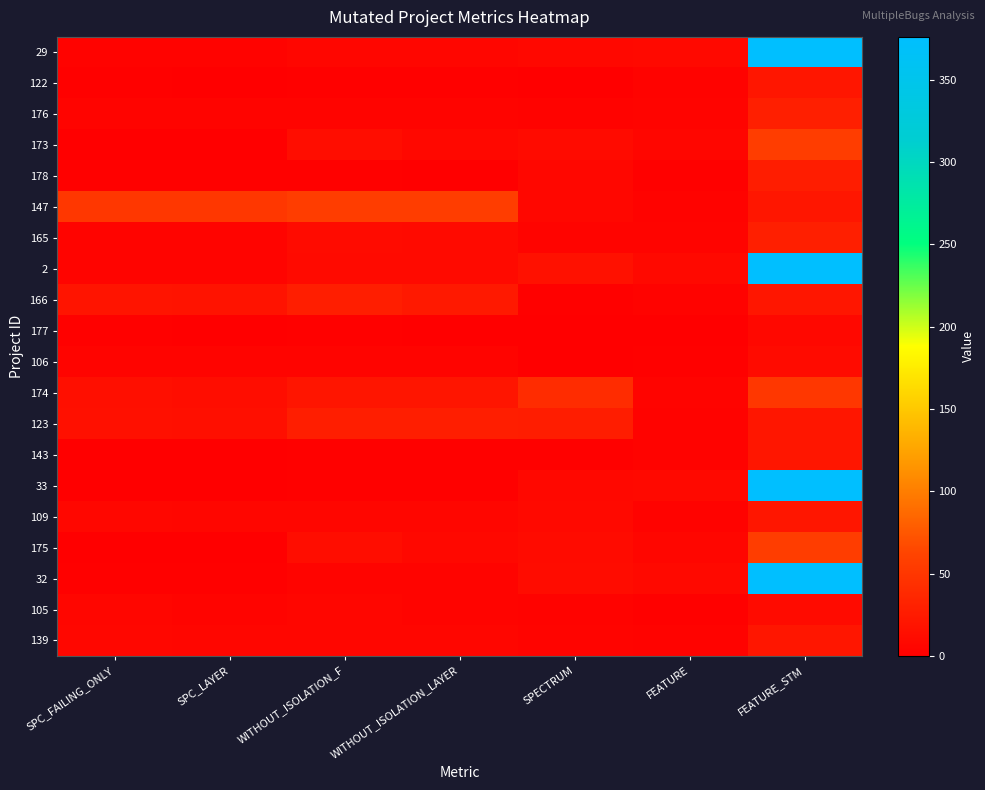

Reading left to right, extract all data points from this chart.

29: SPC_FAILING_ONLY=3	SPC_LAYER=3	WITHOUT_ISOLATION_F=6	WITHOUT_ISOLATION_LAYER=6	SPECTRUM=8	FEATURE=9	FEATURE_STM=376
122: SPC_FAILING_ONLY=2	SPC_LAYER=1	WITHOUT_ISOLATION_F=2	WITHOUT_ISOLATION_LAYER=2	SPECTRUM=1	FEATURE=3	FEATURE_STM=21
176: SPC_FAILING_ONLY=5	SPC_LAYER=5	WITHOUT_ISOLATION_F=5	WITHOUT_ISOLATION_LAYER=5	SPECTRUM=3	FEATURE=4	FEATURE_STM=29
173: SPC_FAILING_ONLY=0	SPC_LAYER=0	WITHOUT_ISOLATION_F=13	WITHOUT_ISOLATION_LAYER=8	SPECTRUM=11	FEATURE=6	FEATURE_STM=56
178: SPC_FAILING_ONLY=2	SPC_LAYER=2	WITHOUT_ISOLATION_F=2	WITHOUT_ISOLATION_LAYER=1	SPECTRUM=7	FEATURE=2	FEATURE_STM=27
147: SPC_FAILING_ONLY=51	SPC_LAYER=51	WITHOUT_ISOLATION_F=56	WITHOUT_ISOLATION_LAYER=56	SPECTRUM=7	FEATURE=3	FEATURE_STM=21
165: SPC_FAILING_ONLY=4	SPC_LAYER=4	WITHOUT_ISOLATION_F=11	WITHOUT_ISOLATION_LAYER=10	SPECTRUM=4	FEATURE=4	FEATURE_STM=29
2: SPC_FAILING_ONLY=5	SPC_LAYER=5	WITHOUT_ISOLATION_F=10	WITHOUT_ISOLATION_LAYER=10	SPECTRUM=16	FEATURE=9	FEATURE_STM=376
166: SPC_FAILING_ONLY=19	SPC_LAYER=18	WITHOUT_ISOLATION_F=28	WITHOUT_ISOLATION_LAYER=24	SPECTRUM=2	FEATURE=3	FEATURE_STM=21
177: SPC_FAILING_ONLY=2	SPC_LAYER=1	WITHOUT_ISOLATION_F=2	WITHOUT_ISOLATION_LAYER=1	SPECTRUM=1	FEATURE=1	FEATURE_STM=8
106: SPC_FAILING_ONLY=5	SPC_LAYER=5	WITHOUT_ISOLATION_F=5	WITHOUT_ISOLATION_LAYER=5	SPECTRUM=1	FEATURE=2	FEATURE_STM=11
174: SPC_FAILING_ONLY=14	SPC_LAYER=13	WITHOUT_ISOLATION_F=20	WITHOUT_ISOLATION_LAYER=20	SPECTRUM=41	FEATURE=4	FEATURE_STM=51
123: SPC_FAILING_ONLY=15	SPC_LAYER=14	WITHOUT_ISOLATION_F=28	WITHOUT_ISOLATION_LAYER=28	SPECTRUM=27	FEATURE=3	FEATURE_STM=21
143: SPC_FAILING_ONLY=1	SPC_LAYER=1	WITHOUT_ISOLATION_F=2	WITHOUT_ISOLATION_LAYER=2	SPECTRUM=2	FEATURE=3	FEATURE_STM=21
33: SPC_FAILING_ONLY=1	SPC_LAYER=1	WITHOUT_ISOLATION_F=2	WITHOUT_ISOLATION_LAYER=2	SPECTRUM=8	FEATURE=9	FEATURE_STM=376
109: SPC_FAILING_ONLY=7	SPC_LAYER=6	WITHOUT_ISOLATION_F=6	WITHOUT_ISOLATION_LAYER=6	SPECTRUM=9	FEATURE=3	FEATURE_STM=21
175: SPC_FAILING_ONLY=0	SPC_LAYER=0	WITHOUT_ISOLATION_F=13	WITHOUT_ISOLATION_LAYER=8	SPECTRUM=11	FEATURE=6	FEATURE_STM=56
32: SPC_FAILING_ONLY=2	SPC_LAYER=2	WITHOUT_ISOLATION_F=4	WITHOUT_ISOLATION_LAYER=4	SPECTRUM=12	FEATURE=9	FEATURE_STM=376
105: SPC_FAILING_ONLY=6	SPC_LAYER=5	WITHOUT_ISOLATION_F=6	WITHOUT_ISOLATION_LAYER=5	SPECTRUM=3	FEATURE=2	FEATURE_STM=11
139: SPC_FAILING_ONLY=7	SPC_LAYER=6	WITHOUT_ISOLATION_F=6	WITHOUT_ISOLATION_LAYER=6	SPECTRUM=5	FEATURE=3	FEATURE_STM=21